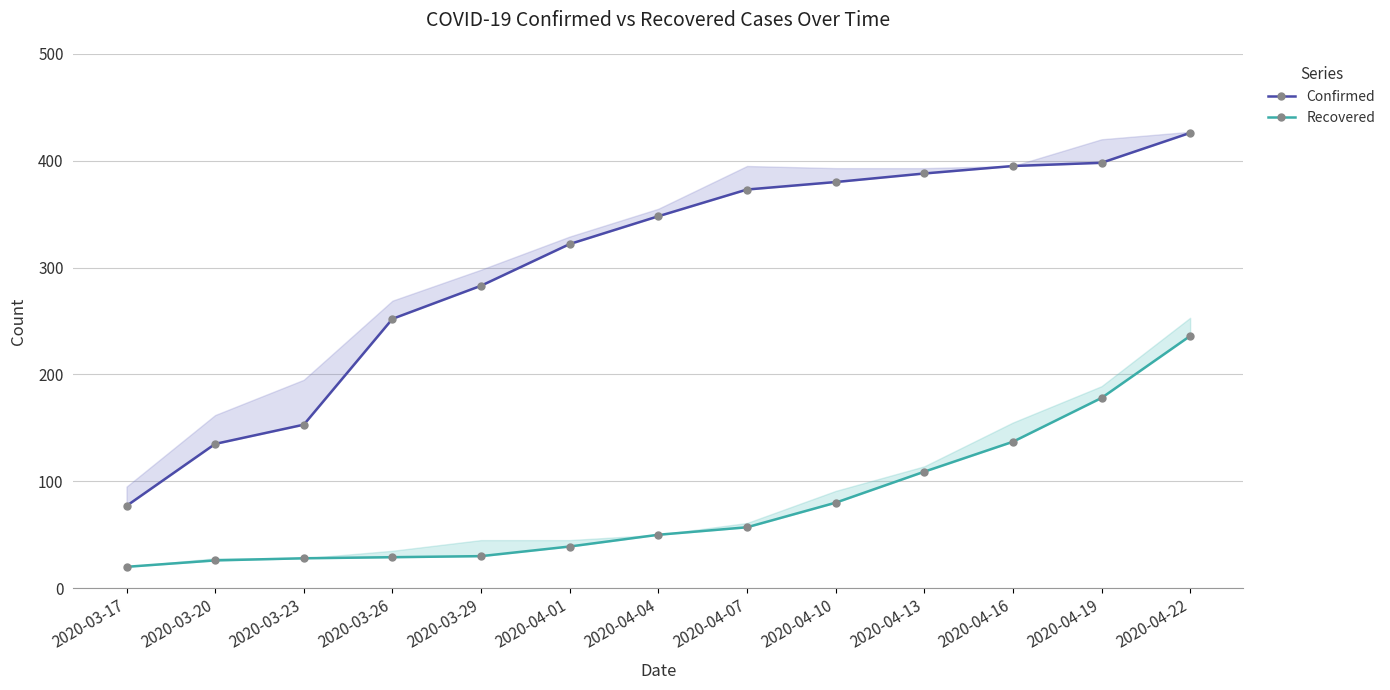

What is the minimum value shown in the chart?

20